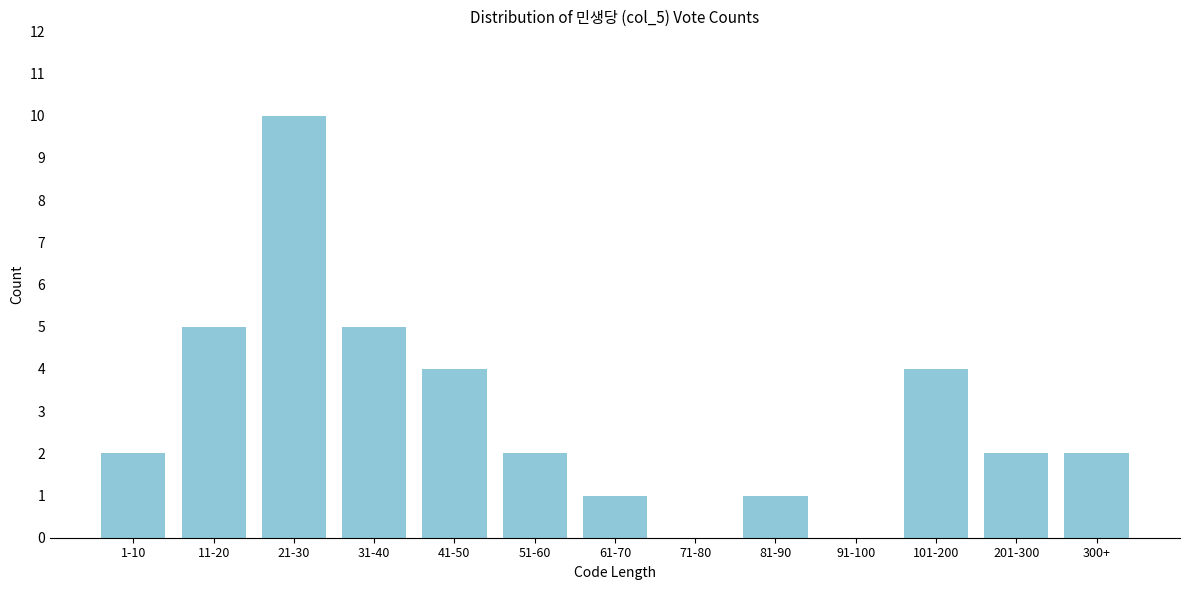

Reading right to left, extract all data points from this chart.

300+=2	201-300=2	101-200=4	91-100=0	81-90=1	71-80=0	61-70=1	51-60=2	41-50=4	31-40=5	21-30=10	11-20=5	1-10=2